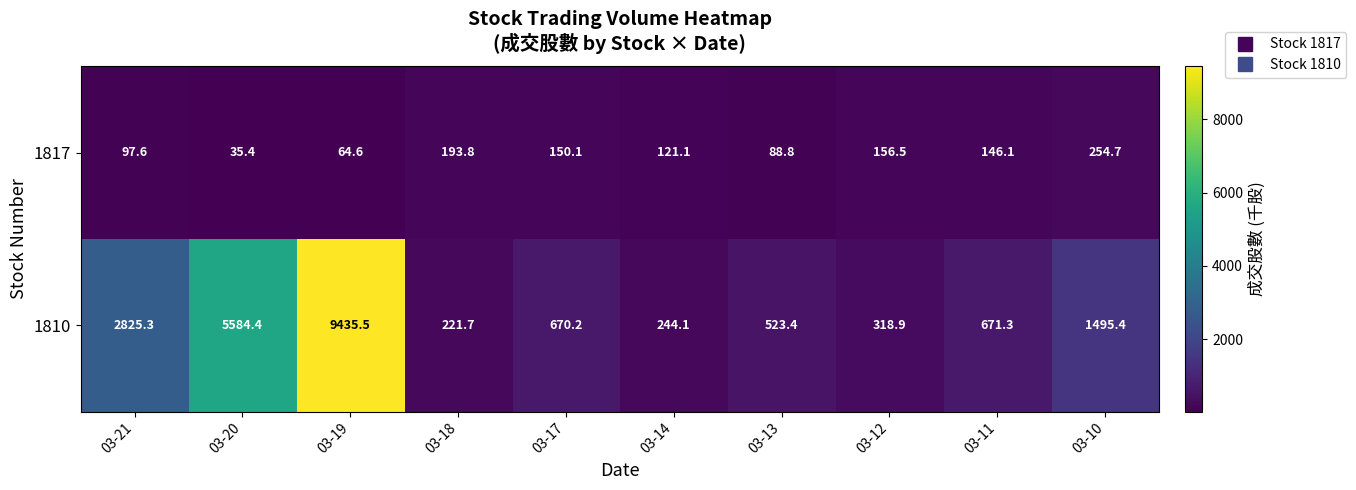

Is it true that 1810 equals 1495.4 at 03-10?

True